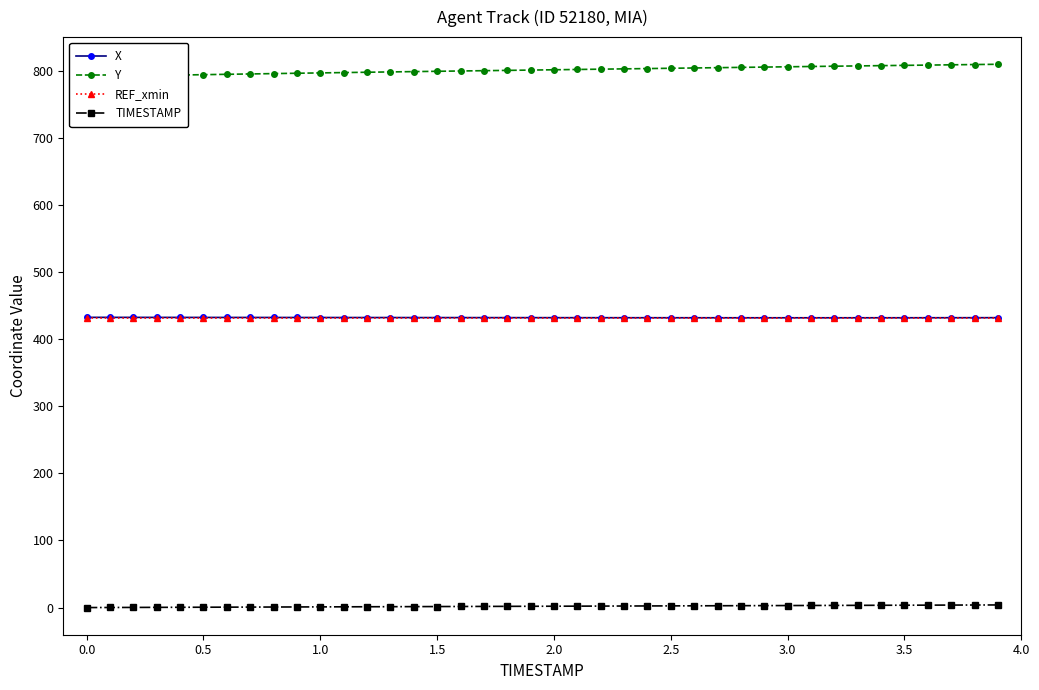

True or false: Y and X intersect in this chart.

False